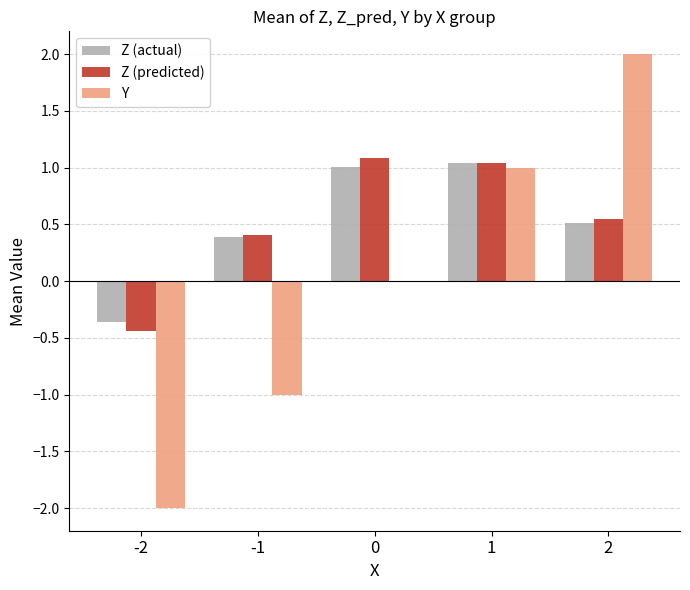

What is the sum of the Z (actual) values at 2 and -1?

0.9